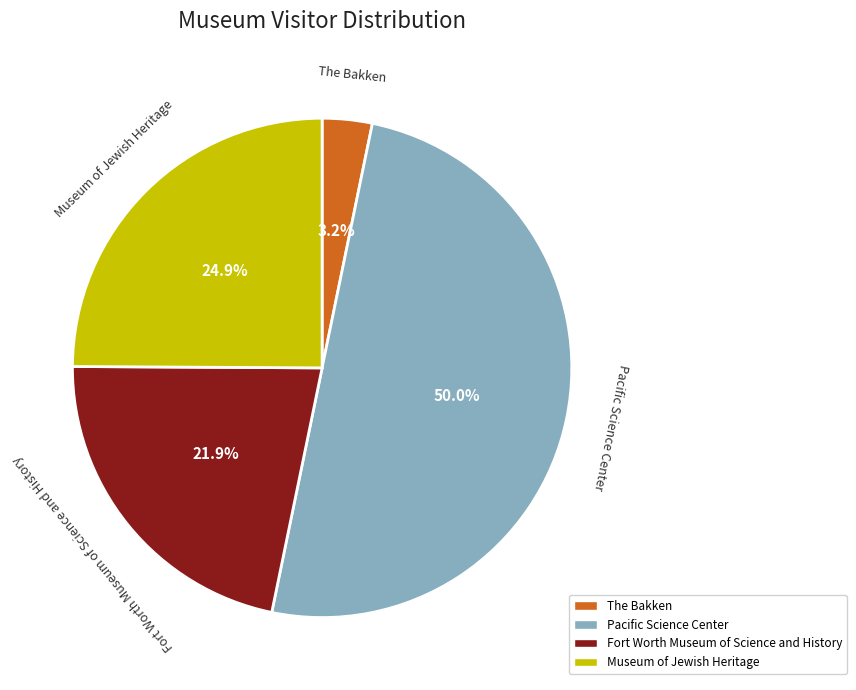

True or false: Fort Worth Museum of Science and History accounts for 15% of the total.

False